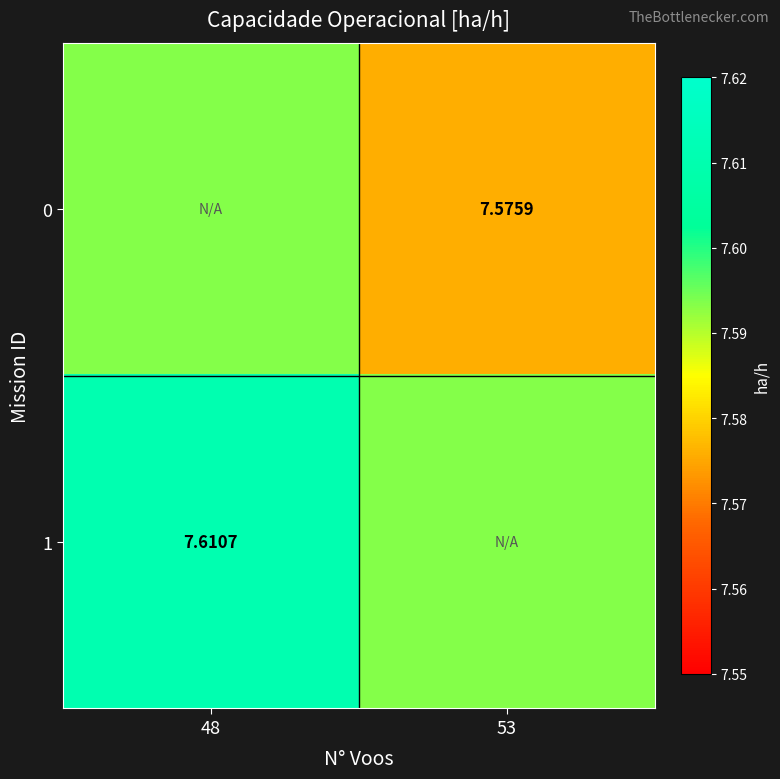

Rank the series at 48 from lowest to highest value.

0, 1